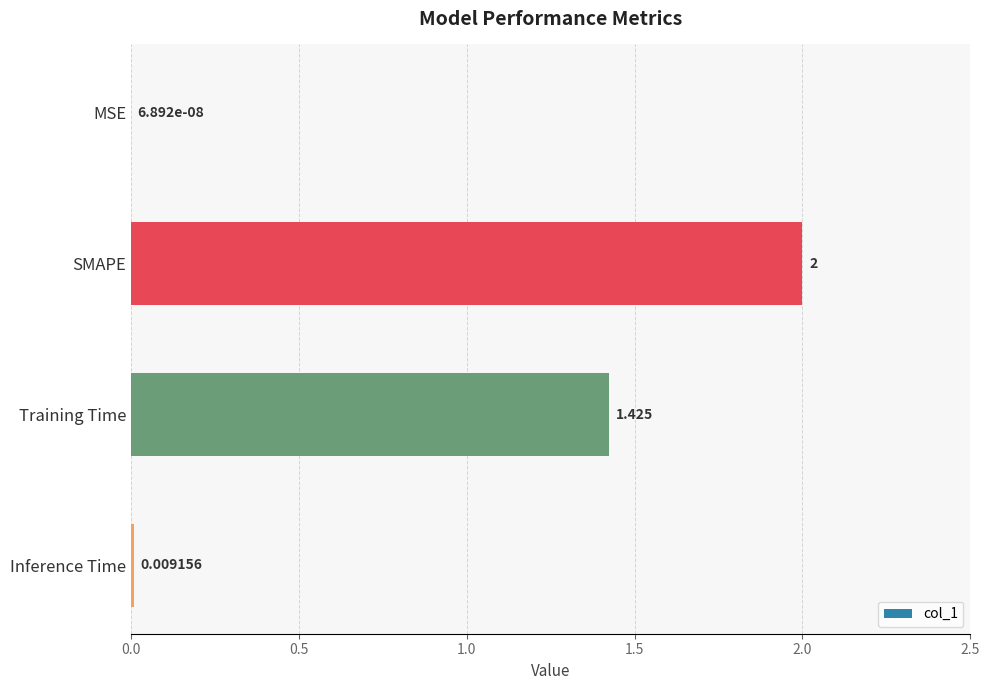

How many categories are shown in the chart?

4